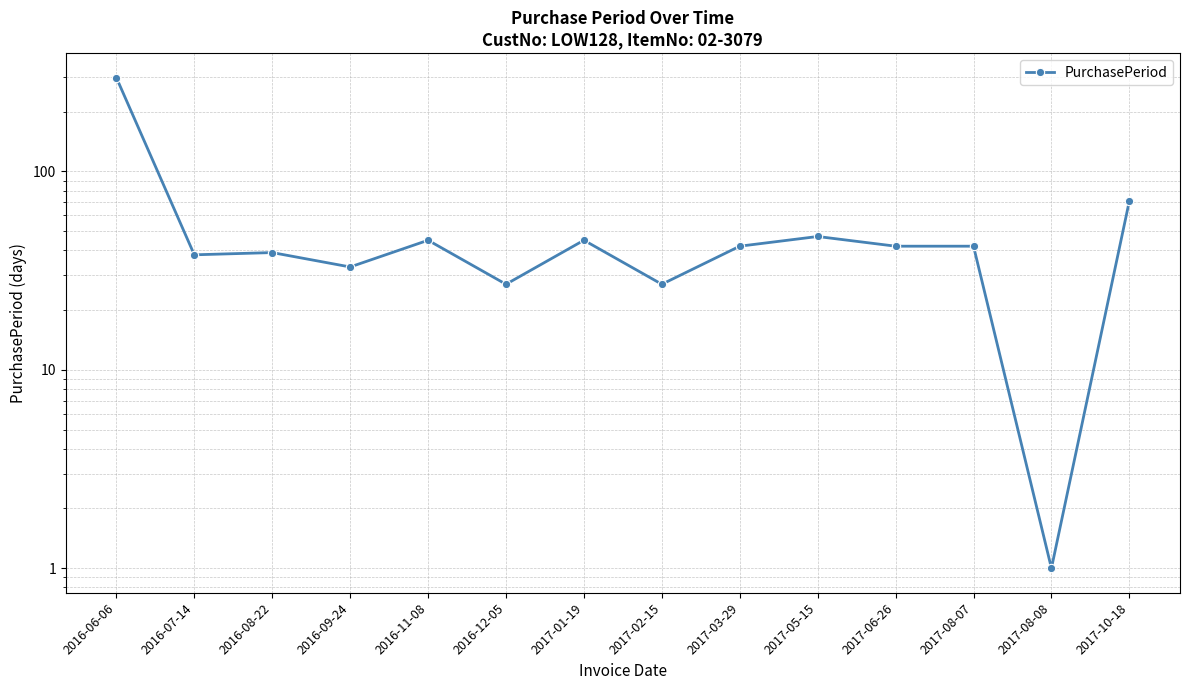

True or false: the data shows 58 at 2017-03-29.

False